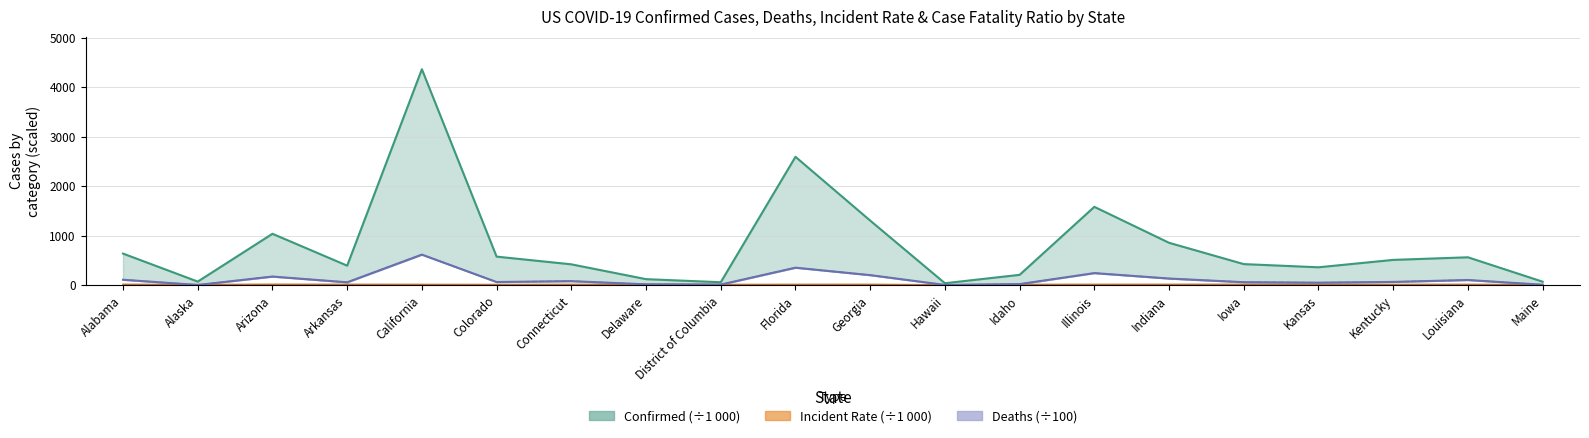

Which category has the highest value in the Confirmed series?

California